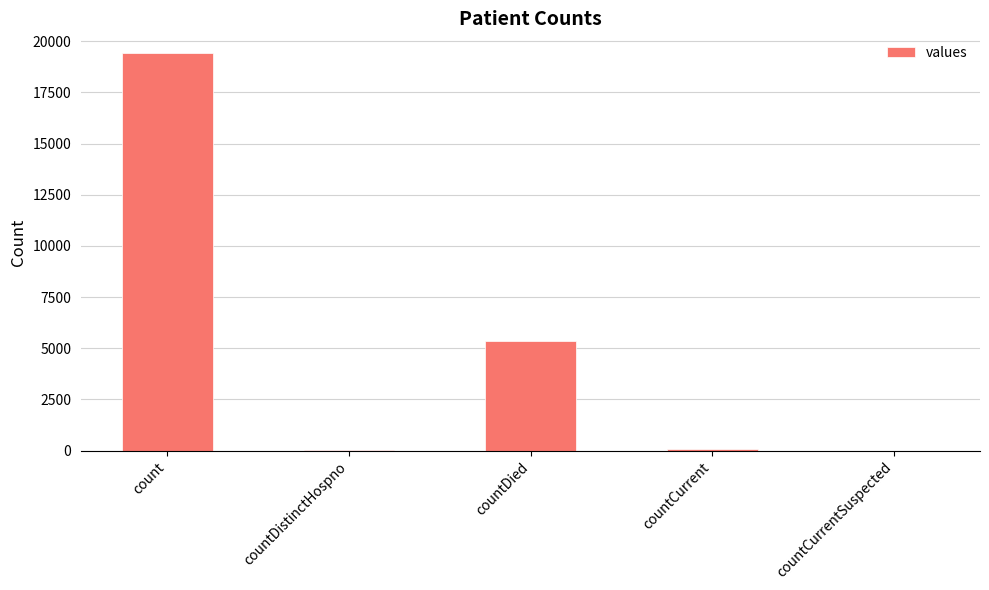

What is the sum of all values?

24875